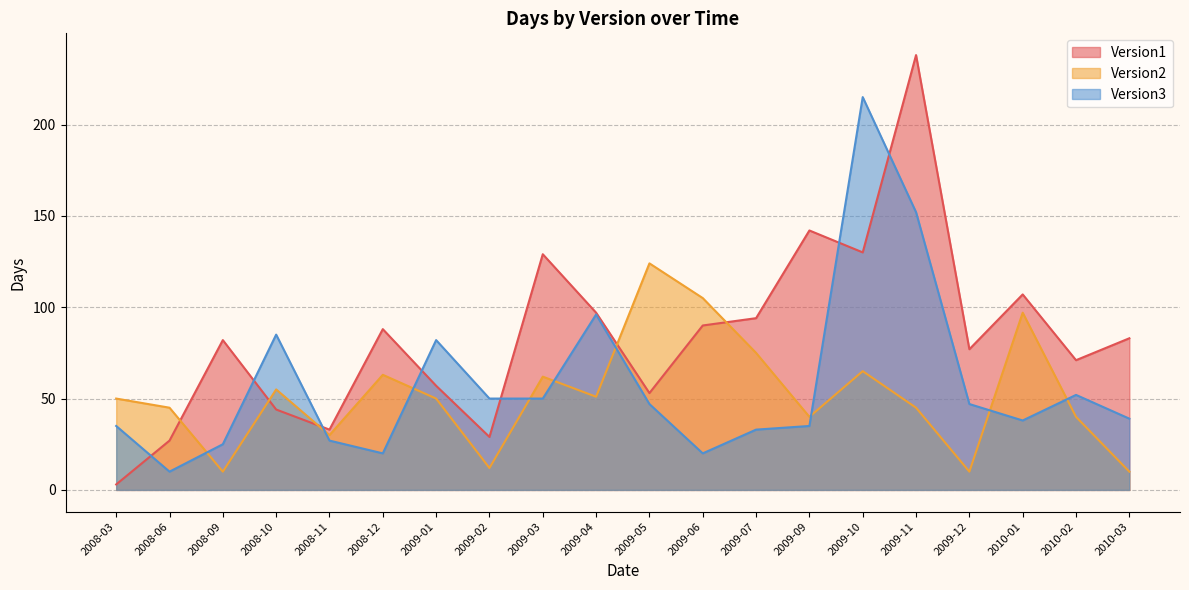

At which category is the sum across all series the highest?

2009-11